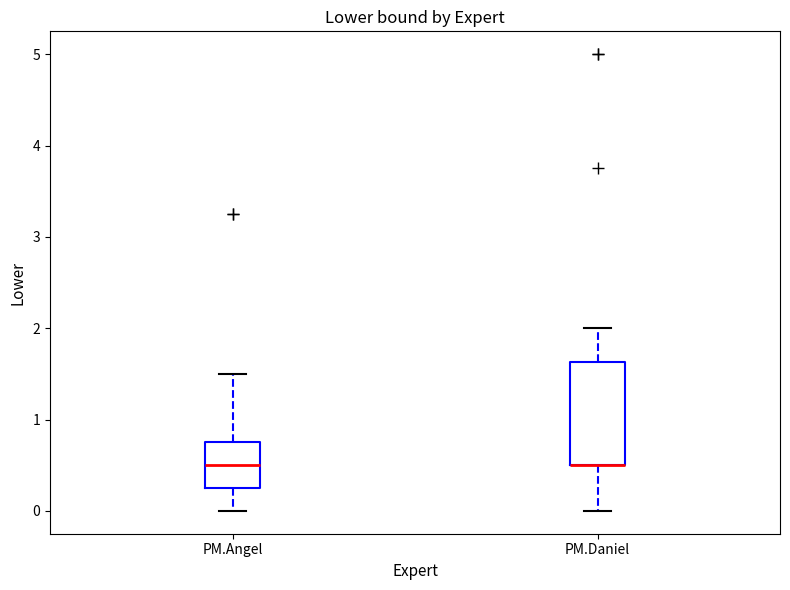

Reading left to right, transcribe this box plot: for each box, give where its median line is, the range the box spans, and where its two whiskers end, as read against the y-axis. The values are not printed on the chart, so give them approximately, as read against the axis.

PM.Angel: median 0.5, box 0.3 to 0.8, whiskers 0.0 to 1.5
PM.Daniel: median 0.5 (drawn on the box's lower edge), box 0.5 to 1.6, whiskers 0.0 to 2.0